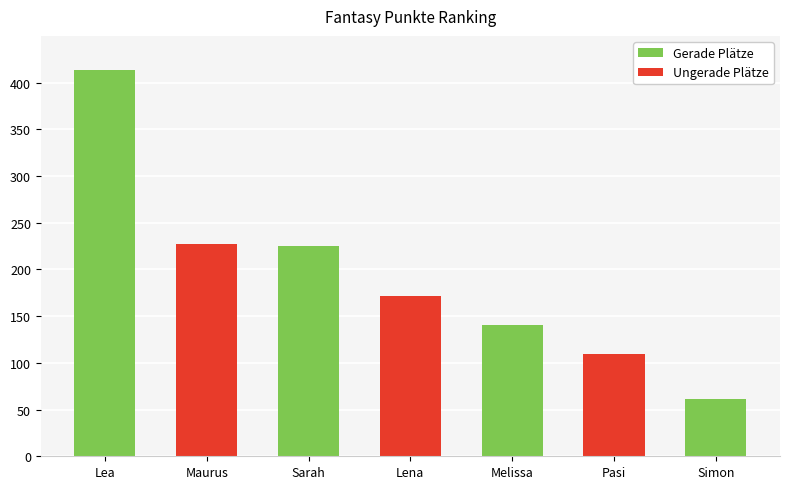

What is the difference between the maximum and minimum values?

353